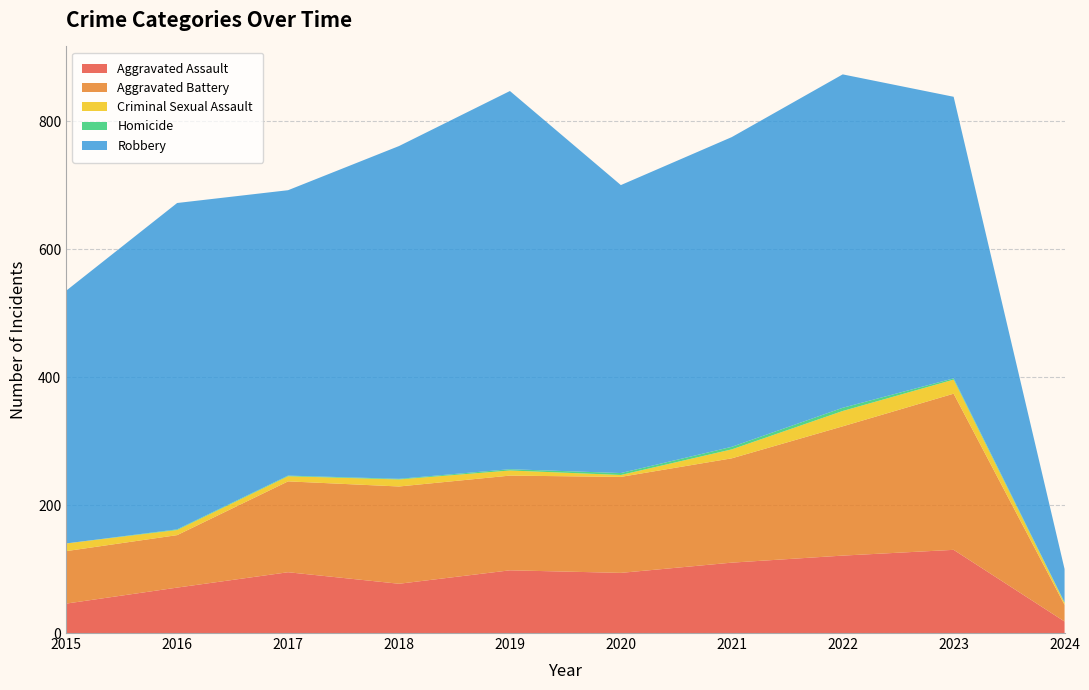

Reading right to left, transcribe all the data shown in this chart.

Aggravated Assault: 18	130	121	110	94	98	77	95	71	46
Aggravated Battery: 26	244	202	163	150	148	152	142	82	82
Criminal Sexual Assault: 3	22	24	14	3	8	11	8	8	12
Homicide: 1	2	5	4	3	2	1	1	1	0
Robbery: 52	440	521	484	450	591	520	446	510	395